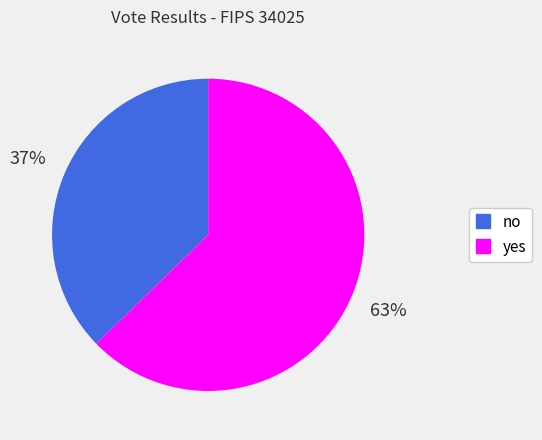

Which has a higher value, no or yes?

yes